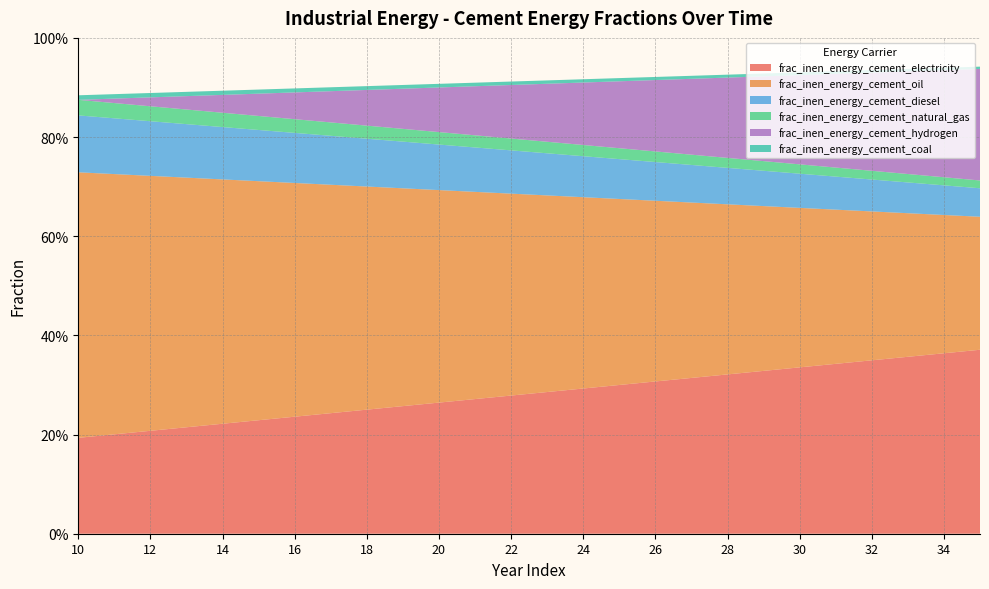

Reading left to right, transcribe all the data shown in this chart.

frac_inen_energy_cement_electricity: 0.2	0.2	0.2	0.2	0.2	0.2	0.2	0.2	0.3	0.3	0.3	0.3	0.3	0.3	0.3	0.3	0.3	0.3	0.3	0.3	0.3	0.3	0.3	0.4	0.4	0.4
frac_inen_energy_cement_oil: 0.5	0.5	0.5	0.5	0.5	0.5	0.5	0.5	0.4	0.4	0.4	0.4	0.4	0.4	0.4	0.4	0.4	0.4	0.3	0.3	0.3	0.3	0.3	0.3	0.3	0.3
frac_inen_energy_cement_diesel: 0.1	0.1	0.1	0.1	0.1	0.1	0.1	0.1	0.1	0.1	0.1	0.1	0.1	0.1	0.1	0.1	0.1	0.1	0.1	0.1	0.1	0.1	0.1	0.1	0.1	0.1
frac_inen_energy_cement_natural_gas: 0.0	0.0	0.0	0.0	0.0	0.0	0.0	0.0	0.0	0.0	0.0	0.0	0.0	0.0	0.0	0.0	0.0	0.0	0.0	0.0	0.0	0.0	0.0	0.0	0.0	0.0
frac_inen_energy_cement_hydrogen: 0.0	0.0	0.0	0.0	0.0	0.0	0.1	0.1	0.1	0.1	0.1	0.1	0.1	0.1	0.1	0.1	0.1	0.2	0.2	0.2	0.2	0.2	0.2	0.2	0.2	0.2
frac_inen_energy_cement_coal: 0.0	0.0	0.0	0.0	0.0	0.0	0.0	0.0	0.0	0.0	0.0	0.0	0.0	0.0	0.0	0.0	0.0	0.0	0.0	0.0	0.0	0.0	0.0	0.0	0.0	0.0